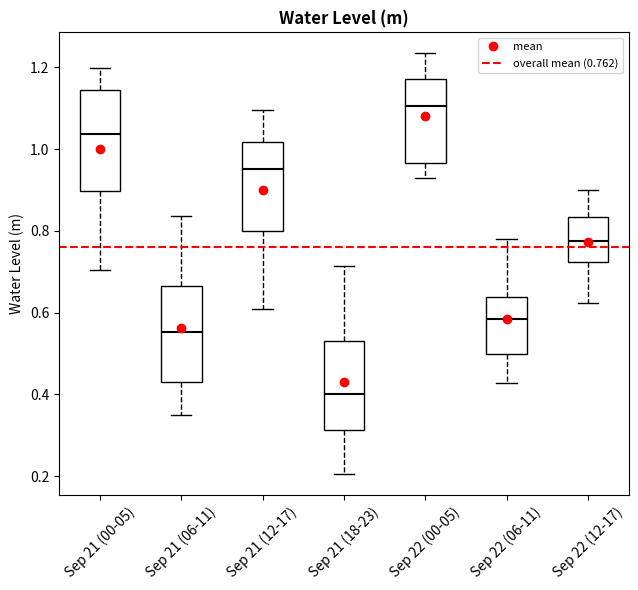

Reading left to right, read every box against the y-axis: the position of its median line, the range the box covers, and the ends of its whiskers. The values are not printed on the chart, so give them approximately, as read against the axis.

Sep 21 (00-05): median 1.04, box 0.90 to 1.14, whiskers 0.70 to 1.20
Sep 21 (06-11): median 0.56, box 0.44 to 0.66, whiskers 0.36 to 0.84
Sep 21 (12-17): median 0.96, box 0.80 to 1.02, whiskers 0.60 to 1.10
Sep 21 (18-23): median 0.40, box 0.32 to 0.54, whiskers 0.20 to 0.72
Sep 22 (00-05): median 1.10, box 0.96 to 1.18, whiskers 0.92 to 1.24
Sep 22 (06-11): median 0.58, box 0.50 to 0.64, whiskers 0.42 to 0.78
Sep 22 (12-17): median 0.78, box 0.72 to 0.84, whiskers 0.62 to 0.90